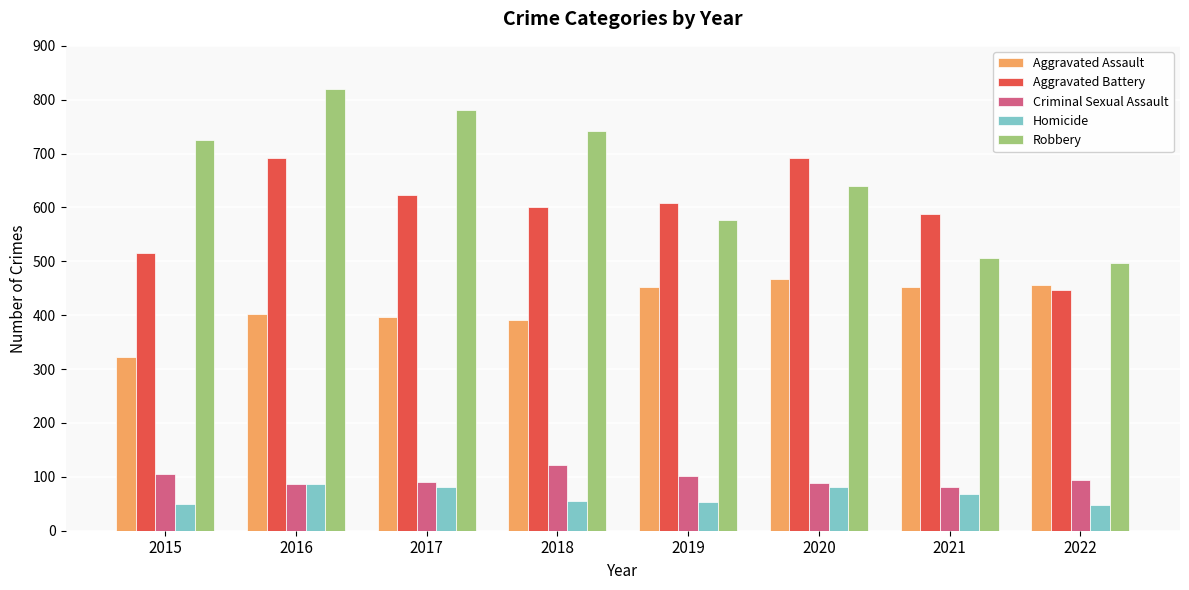

What is the lowest value of the Homicide series?

48